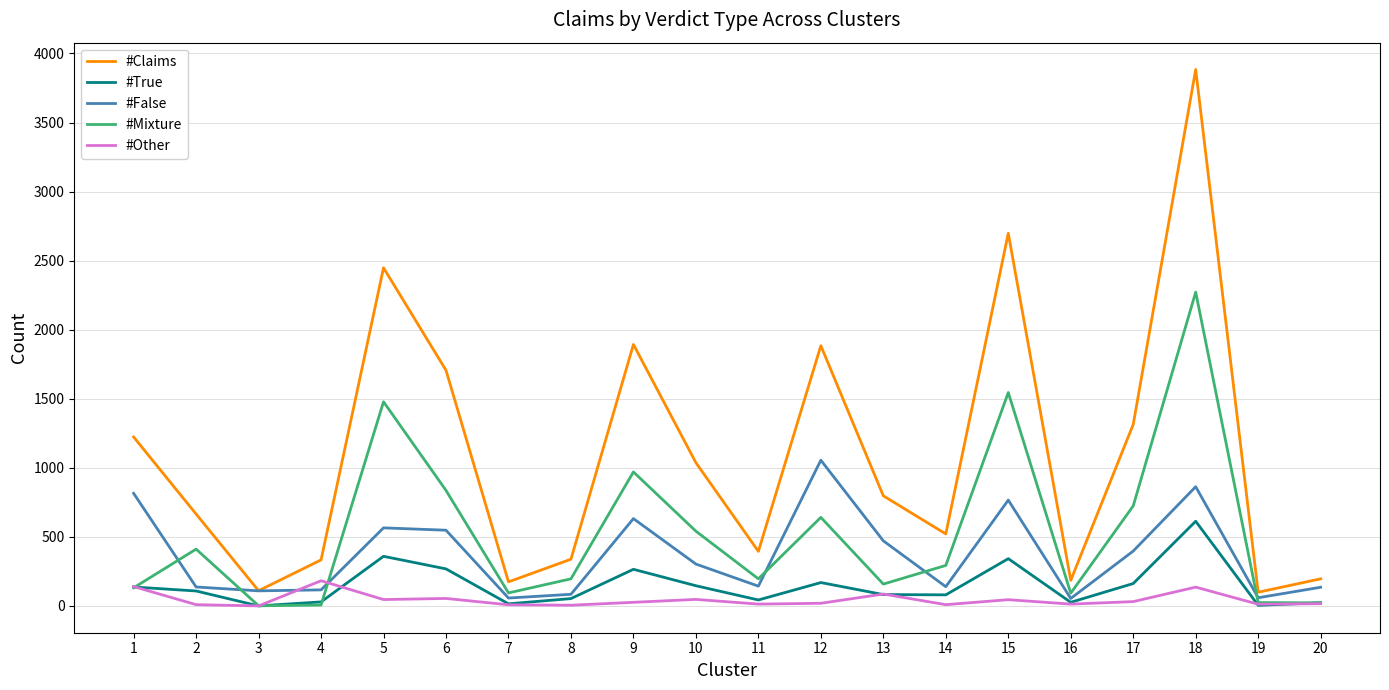

At which category does #Mixture reach its first local peak?

2